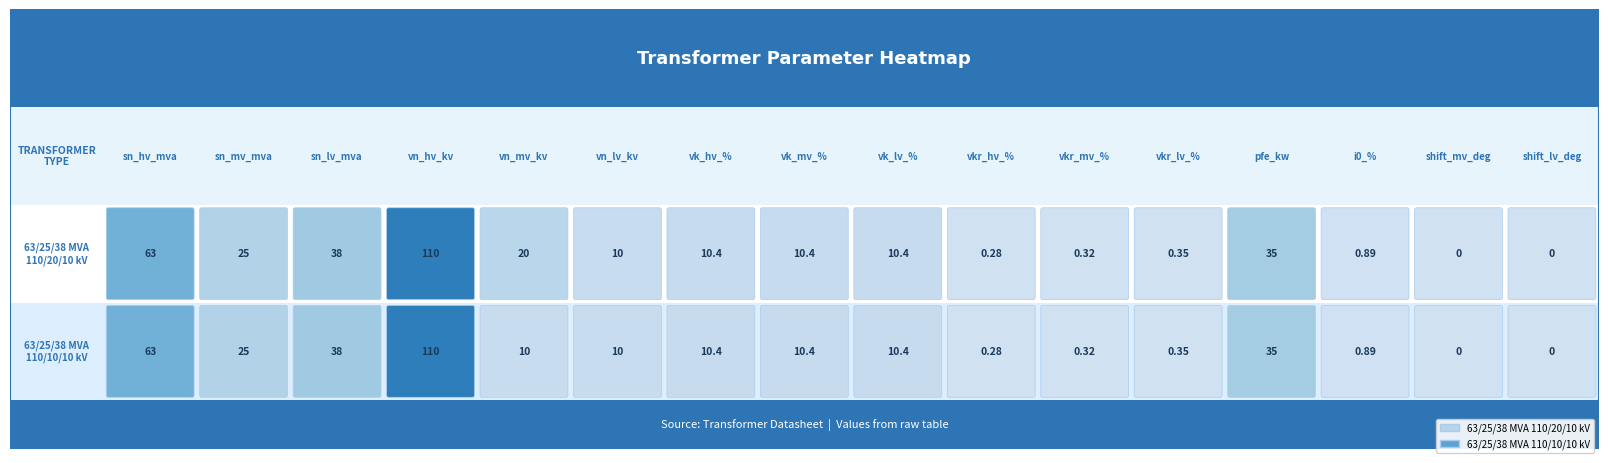

Is it true that 63/25/38 MVA 110/10/10 kV equals 11.1 at 2?

False